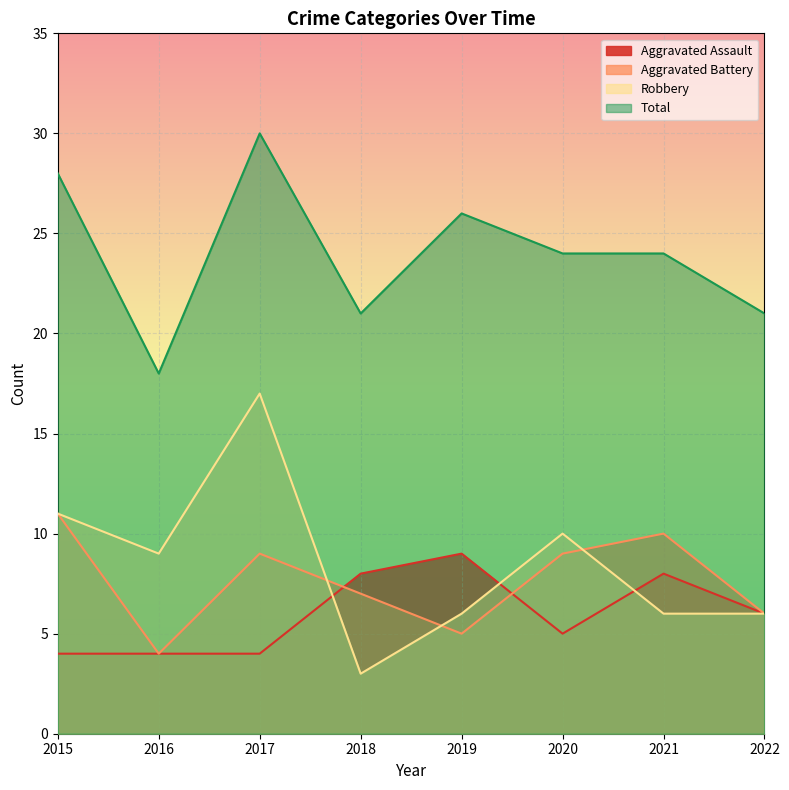

Which series has the largest total across all categories?

Total